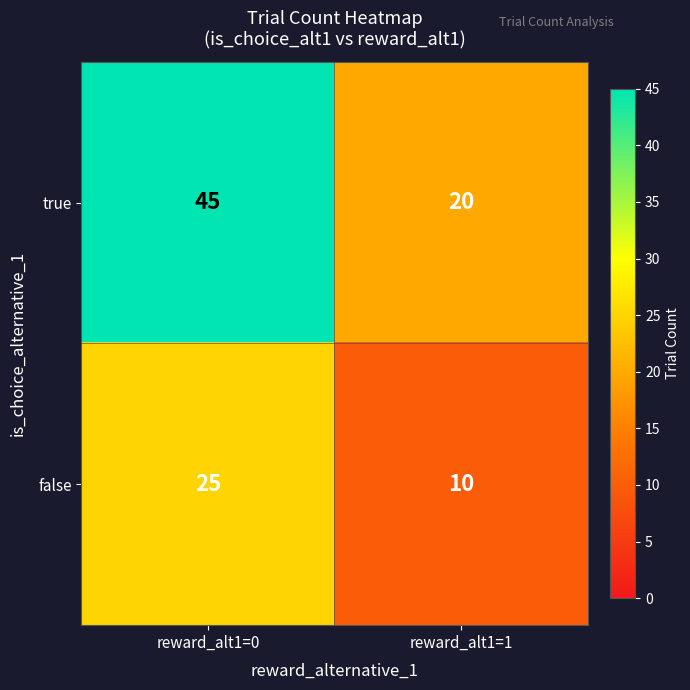

List the series in order of their peak value, highest first.

true, false